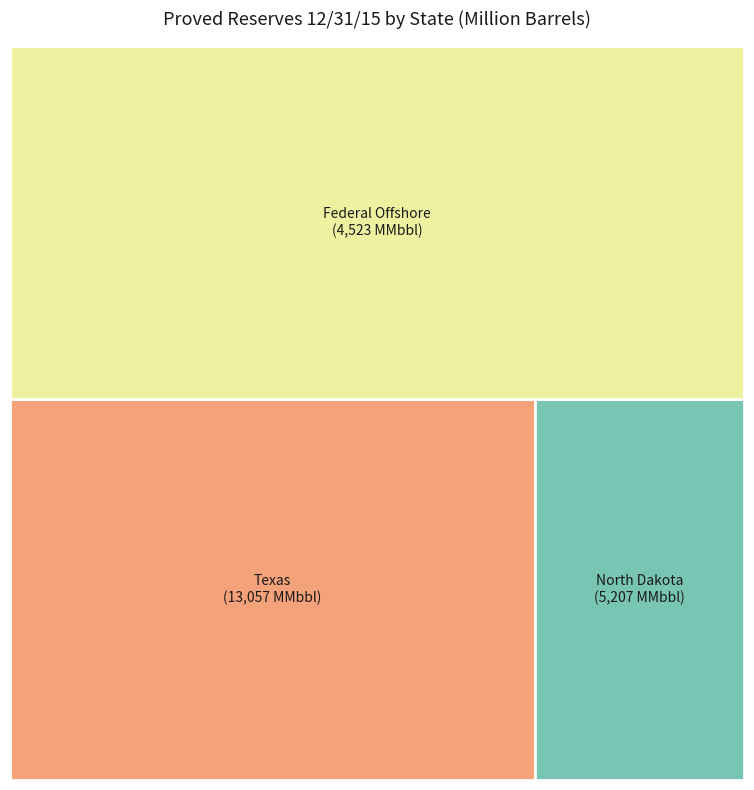

Which slice is the largest?

Texas